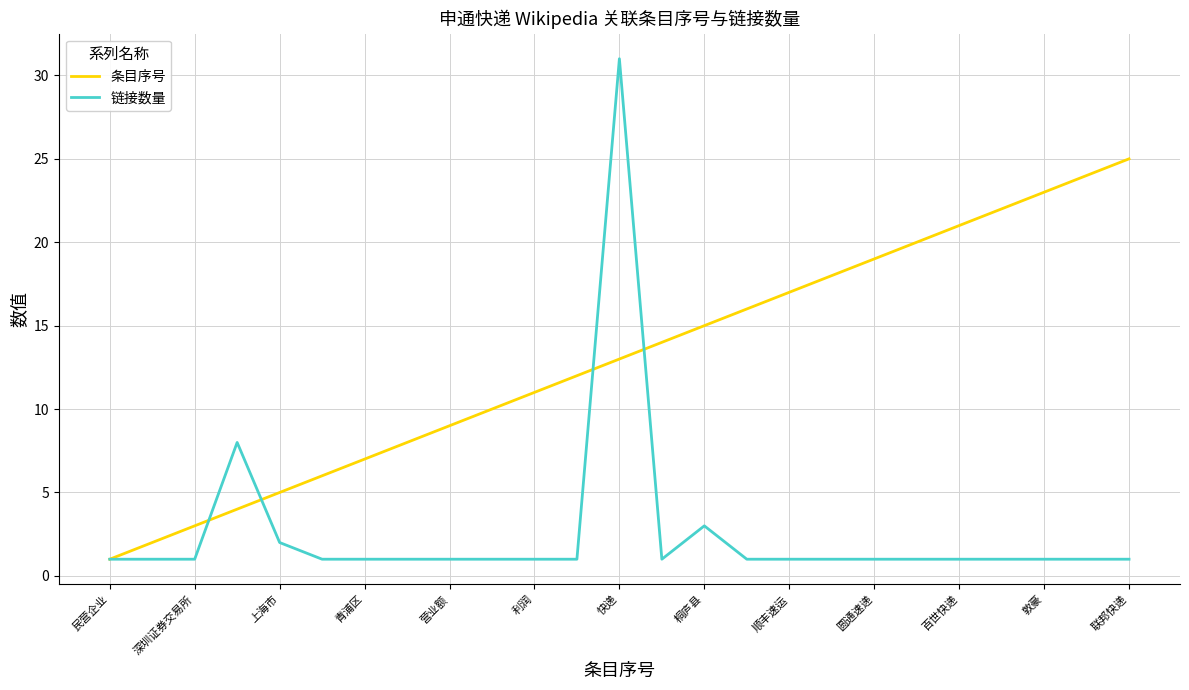

What is the difference between the second highest and second lowest values in the 条目序号 series?

22